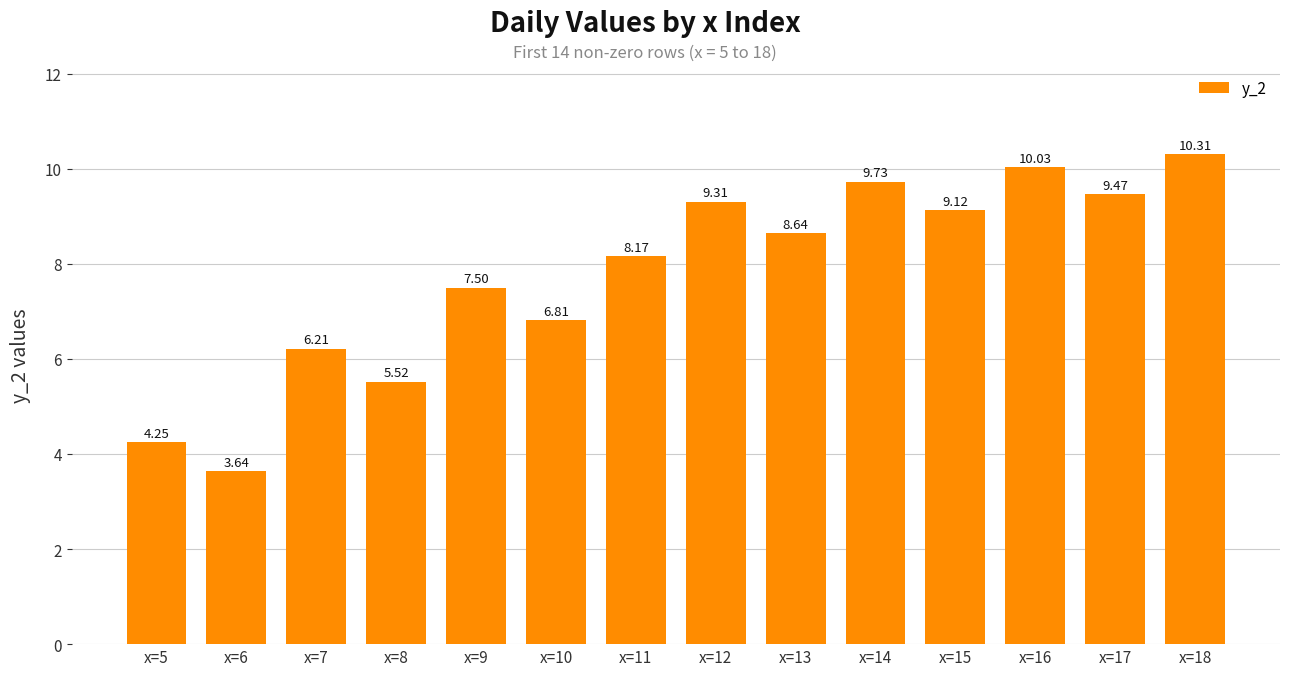

Which category has the lowest value across all series?

x=6